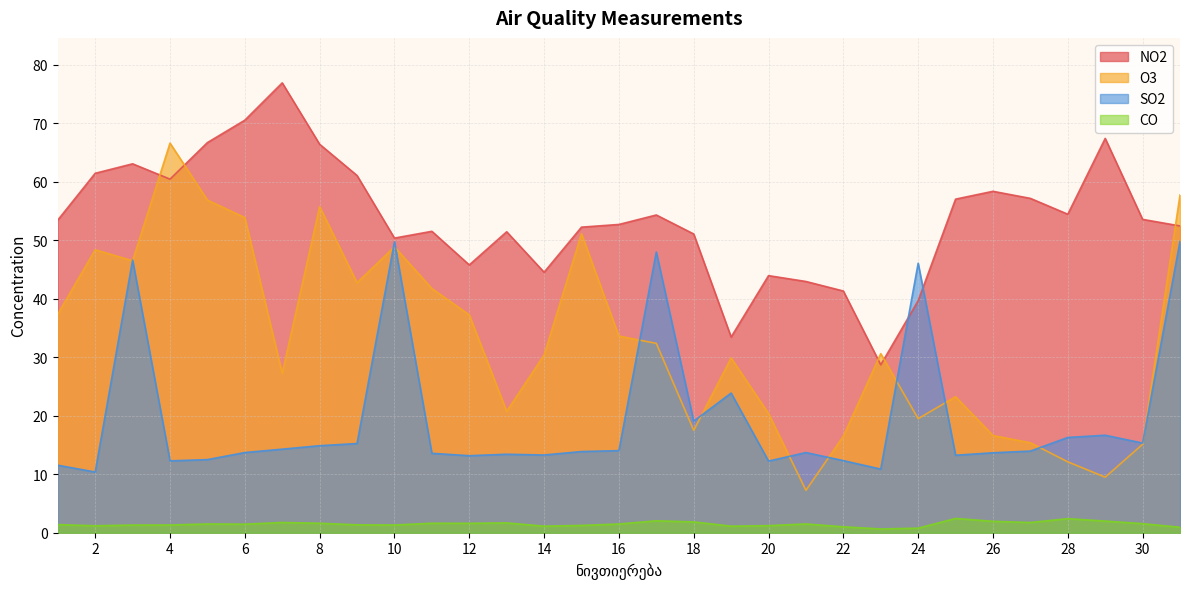

How many data points in NO2 are above 53?

16